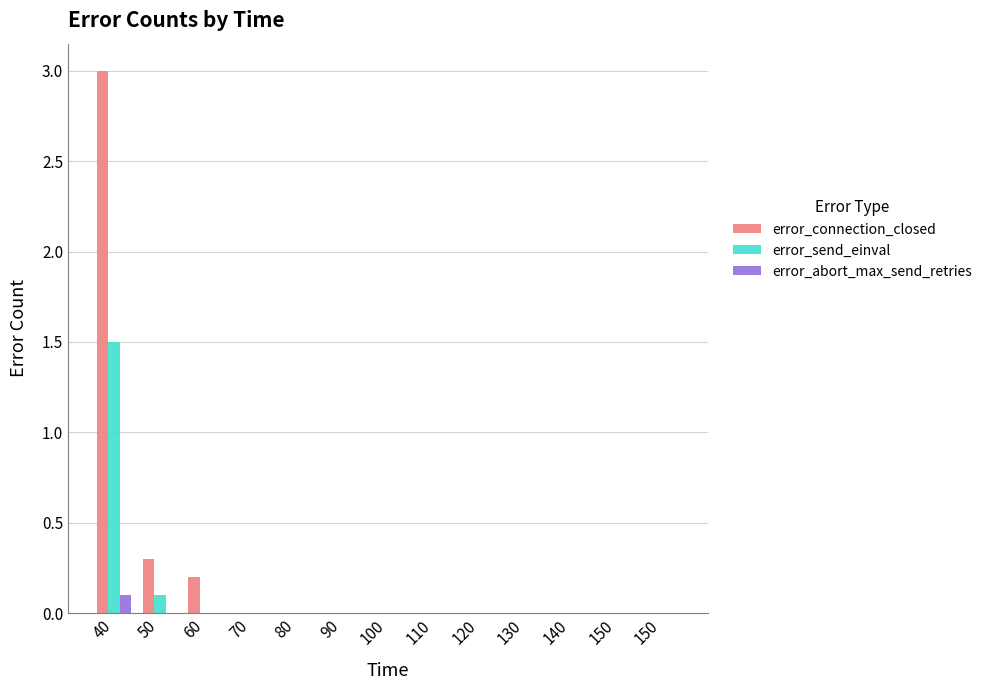

Count the number of data series in this chart.

3